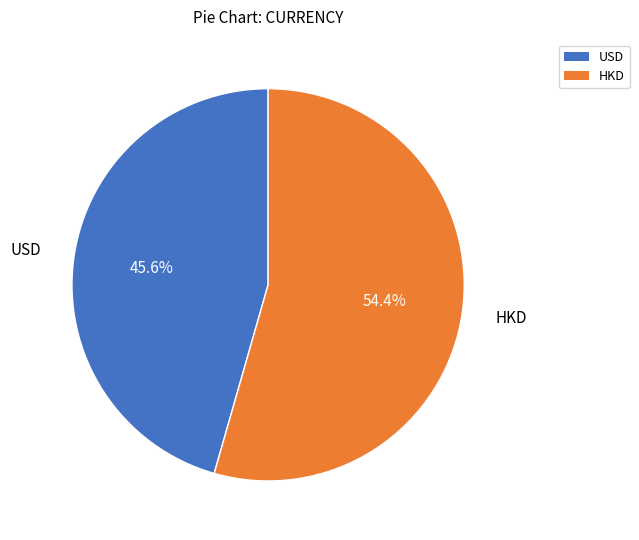

Which has a higher value, HKD or USD?

HKD